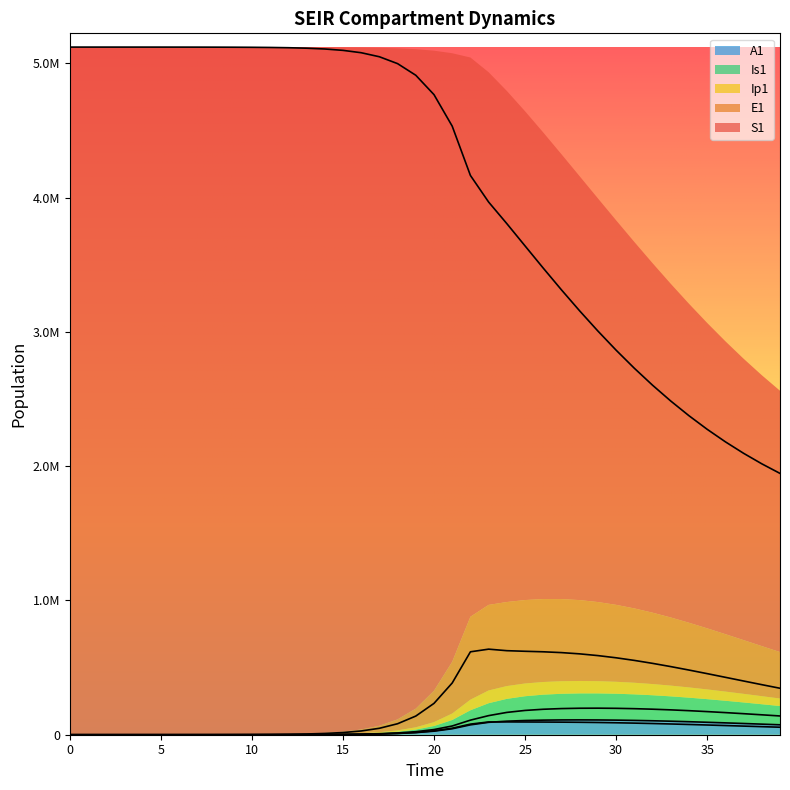

Reading left to right, list all the values displayed in this chart.

S1: 5120500.0	5120492.7	5120483.3	5120468.1	5120442.4	5120398.2	5120322.0	5120190.6	5119964.0	5119573.4	5118899.8	5117738.6	5115737.1	5112288.3	5106349.2	5096131.3	5078580.9	5048522.1	4997291.1	4910702.0	4766416.9	4531672.0	4164562.3	3966575.2	3805759.4	3639890.9	3474464.6	3312553.6	3156027.0	3006106.4	2863614.4	2729090.5	2602851.1	2485026.7	2375593.0	2274398.0	2181187.7	2095630.4	2017338.3	1945886.9
E1: 0.0	6.4	13.2	23.4	40.6	70.1	120.8	208.4	359.3	619.5	1068.2	1841.6	3174.6	5471.0	9424.7	16223.7	27892.4	47849.9	81783.6	138900.5	233393.7	385209.6	617416.3	637200.4	625786.6	621361.7	617520.9	611472.6	602127.6	589216.2	572877.8	553464.7	531439.6	507315.9	481619.4	454861.5	427519.9	400025.9	372755.9	346028.5
Ip1: 0.0	0.5	1.4	2.7	4.9	8.5	14.7	25.4	43.8	75.6	130.3	224.7	387.4	667.8	1150.7	1981.7	3409.7	5857.3	10034.7	17111.3	28948.5	48328.1	78935.5	94976.9	95313.8	94834.6	94326.5	93645.3	92587.5	91040.4	88972.6	86405.3	83390.8	79997.8	76302.8	72383.9	68317.0	64172.6	60014.4	55897.6
Is1: 5.0	4.1	4.1	5.1	7.5	11.9	19.8	33.6	57.5	98.8	170.1	293.1	505.2	870.7	1500.7	2585.8	4453.1	7661.7	13161.3	22546.3	38443.9	65037.9	108606.4	142191.8	166157.7	180839.9	189638.1	194703.3	197196.0	197713.8	196577.8	193989.2	190106.6	185079.5	179060.9	172209.6	164687.5	156655.1	148267.1	139668.5
A1: 0.0	0.3	1.0	2.1	4.1	7.4	13.1	22.8	39.5	68.3	117.8	203.2	350.5	604.2	1041.3	1793.8	3087.9	5308.8	9107.3	15566.2	26439.5	44439.2	73414.8	92357.8	100883.7	105798.9	108645.0	110108.9	110504.8	109990.6	108664.6	106606.7	103895.6	100614.6	96851.4	92696.6	88240.9	83572.2	78772.9	73918.7